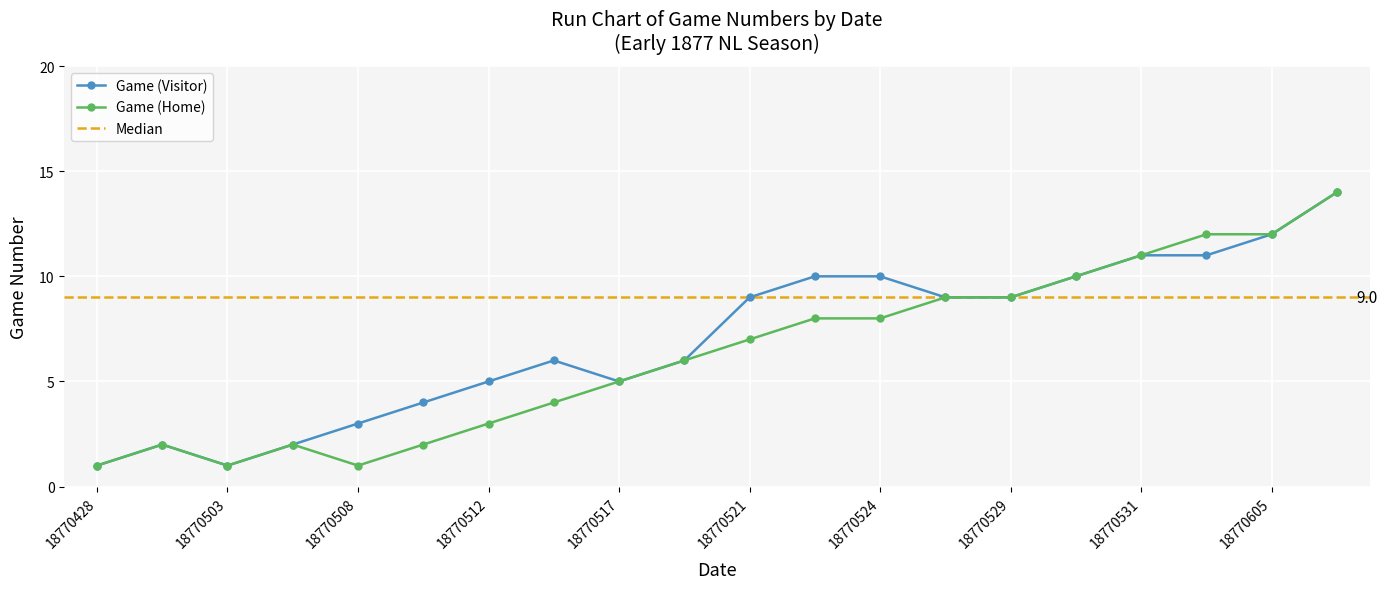

Which series has the largest total across all categories?

Game (Visitor)